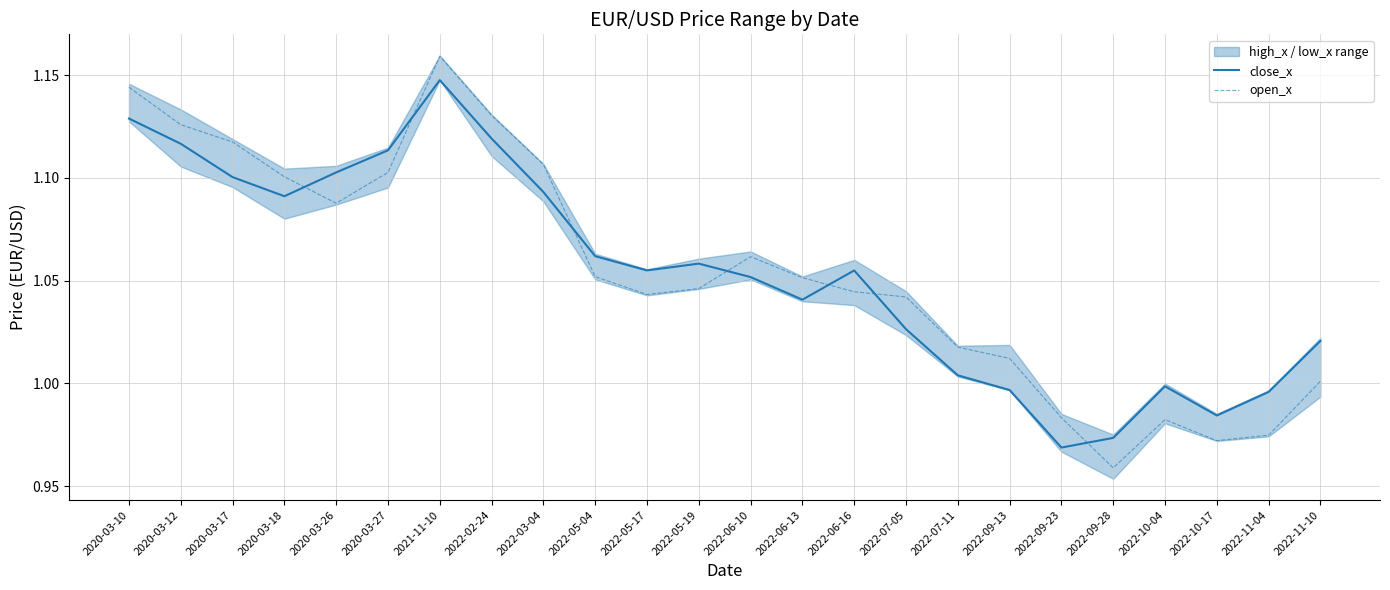

True or false: open_x and close_x cross at least once.

True